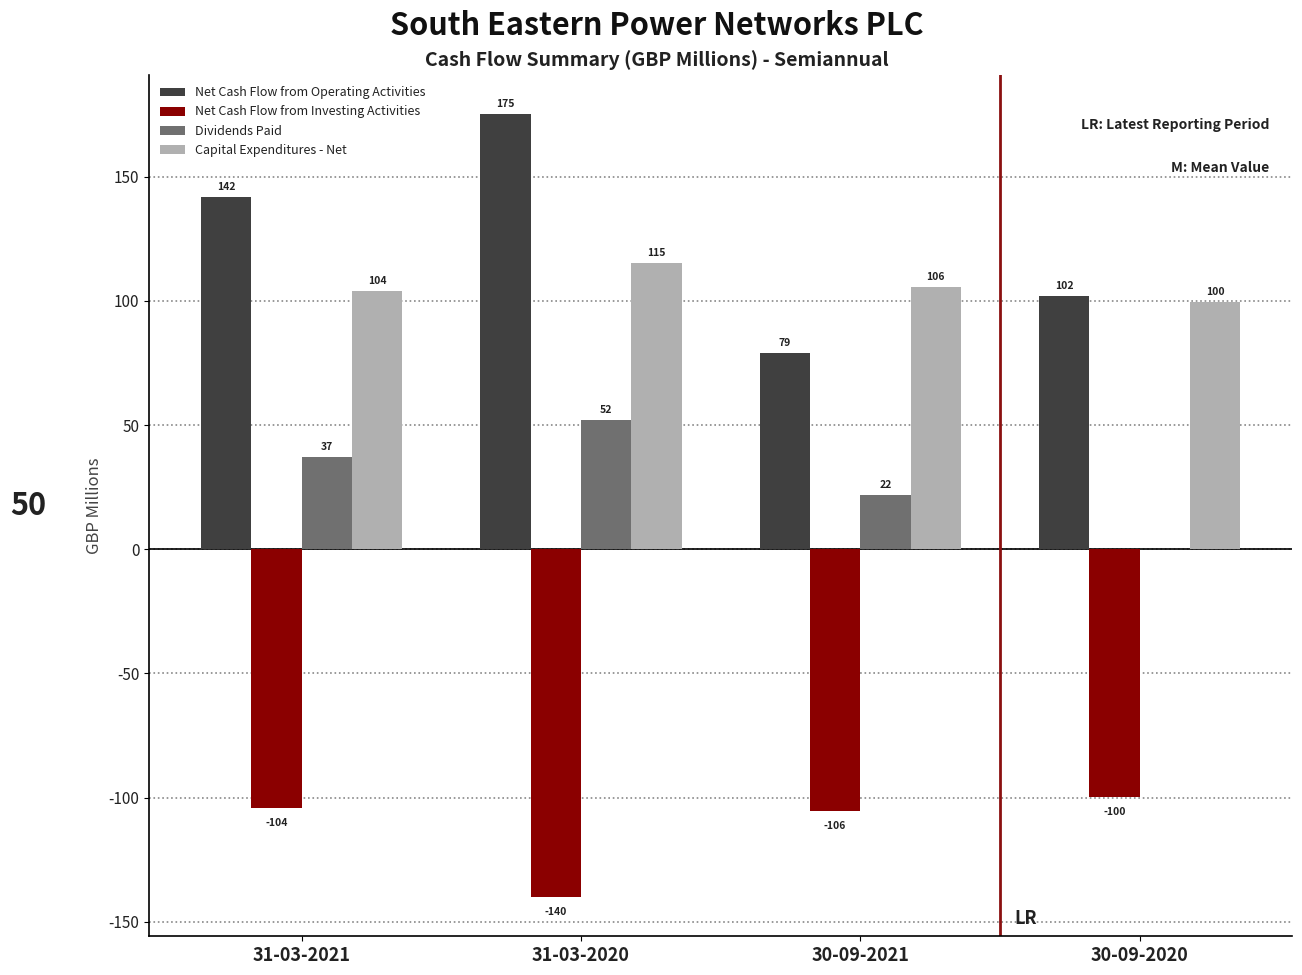

What is the greatest value displayed?

175.2